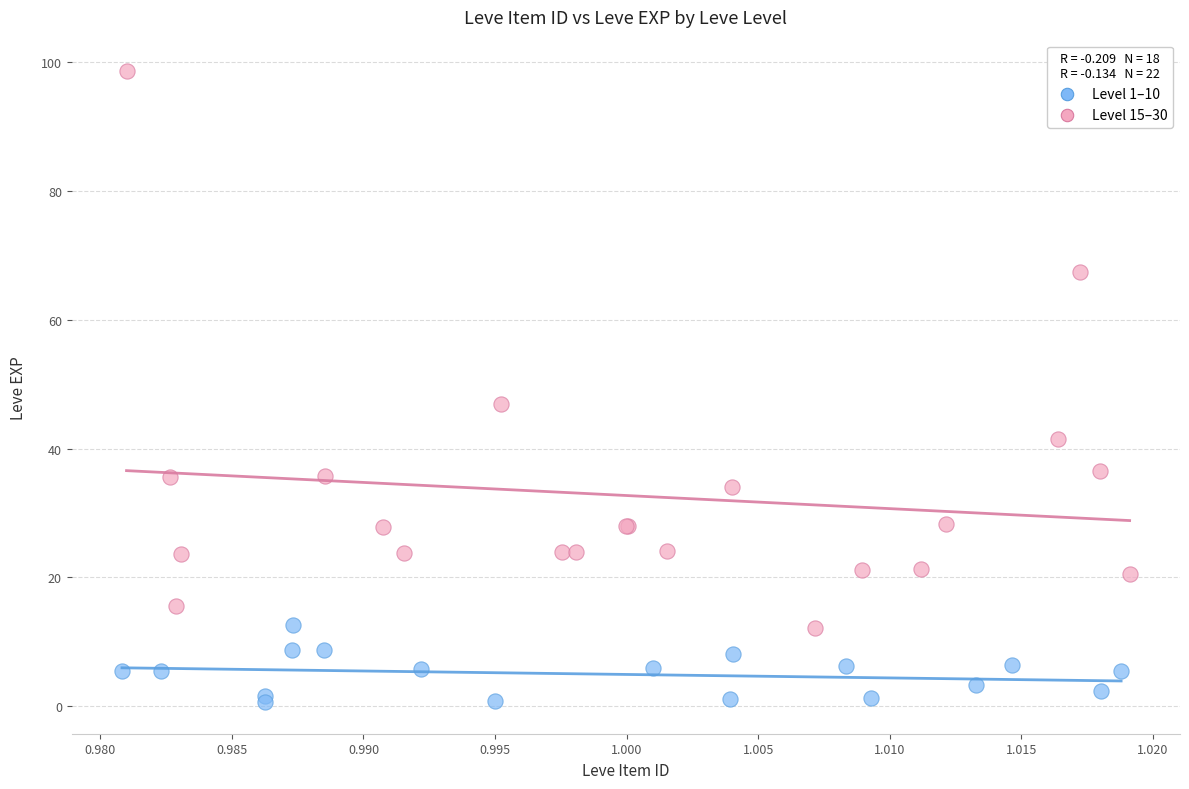

Which series contains the highest Y value?

Level 15–30